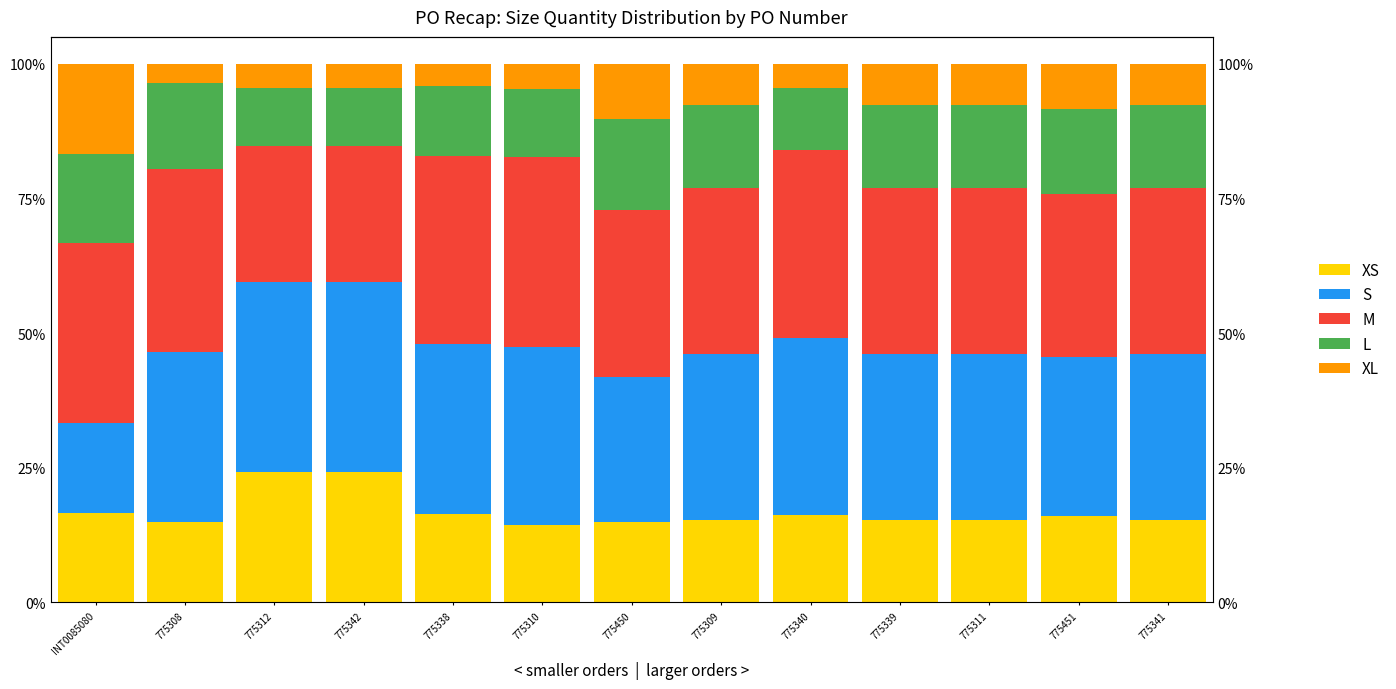

What is the sum of the M values at 775310 and 775338?

70.2